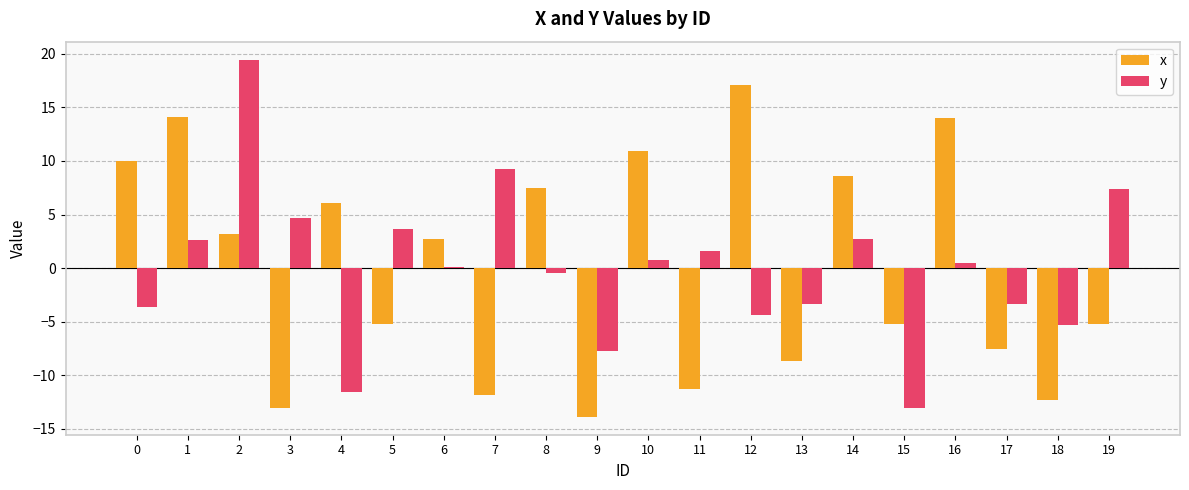

What value does the y series have at 17?

-3.3